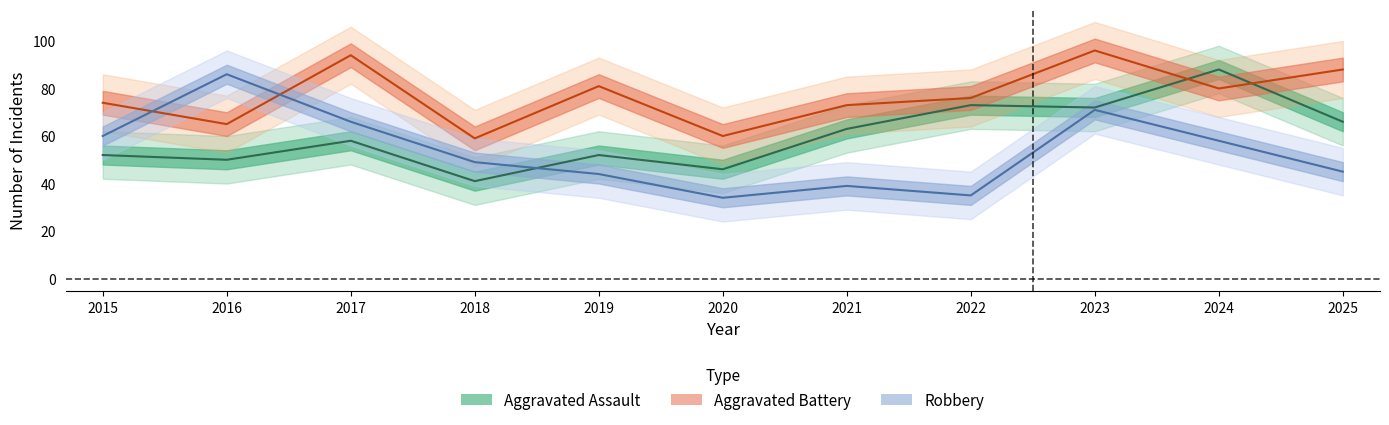

How many values in the Aggravated Battery series are below 76?

5